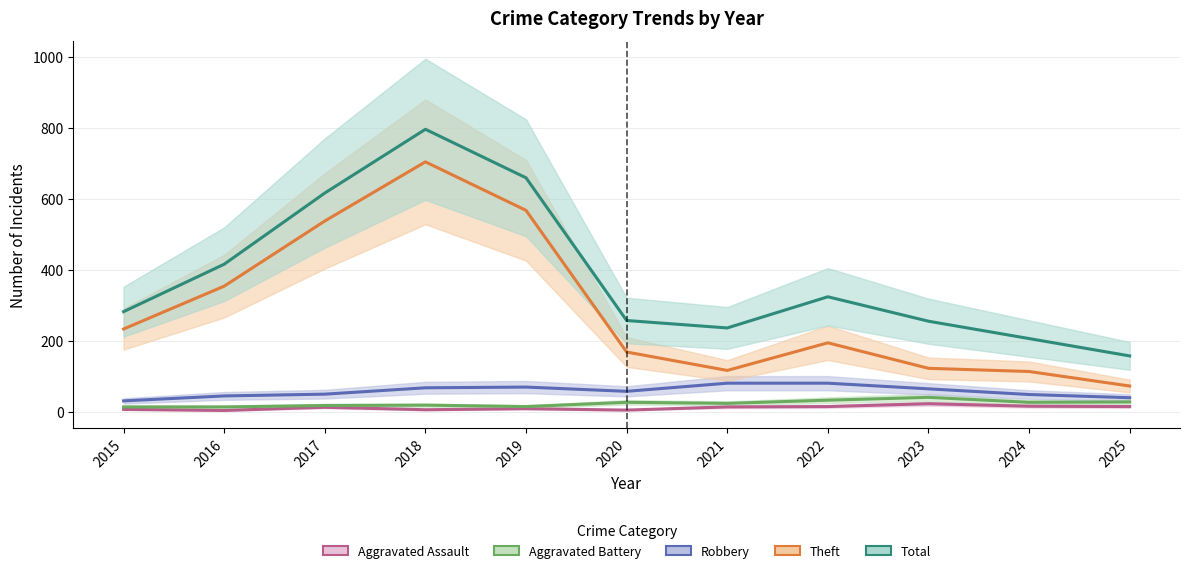

In Aggravated Battery, how many points are lower than both neighbors (excluding endpoints)?

3